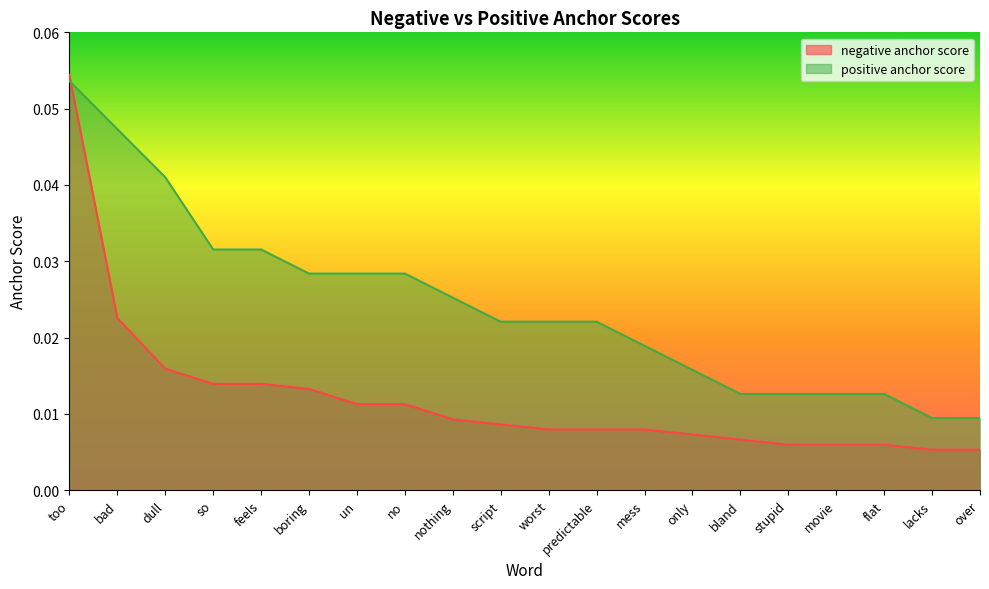

Between dull and stupid, which series saw the biggest shift?

positive anchor score